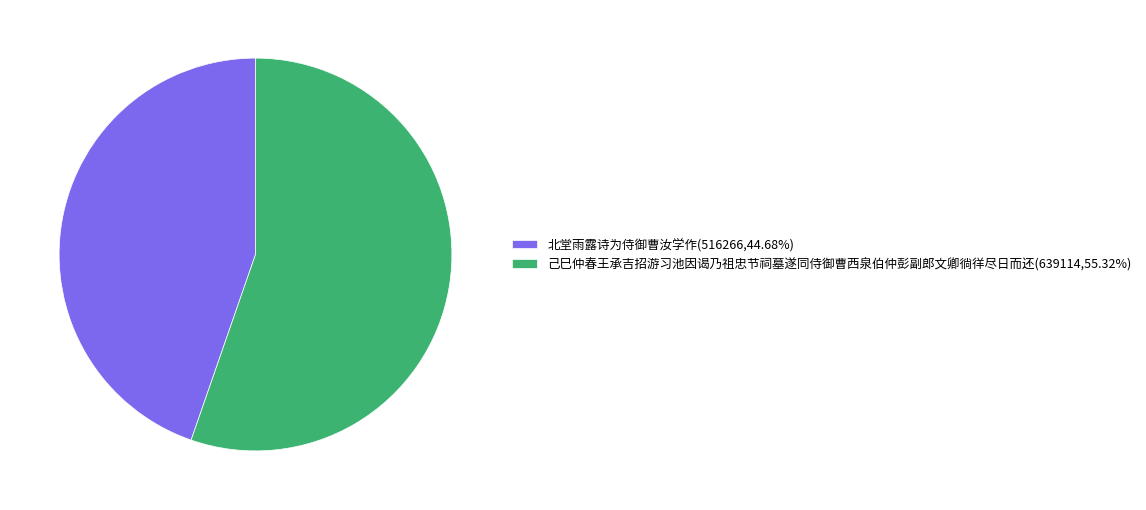

Is 北堂雨露诗为侍御曹汝学作 the majority of the pie?

No